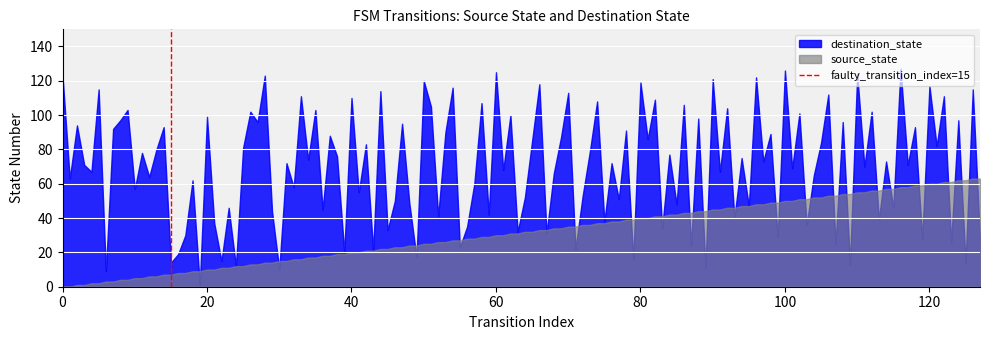

What is the maximum value for source_state?

63